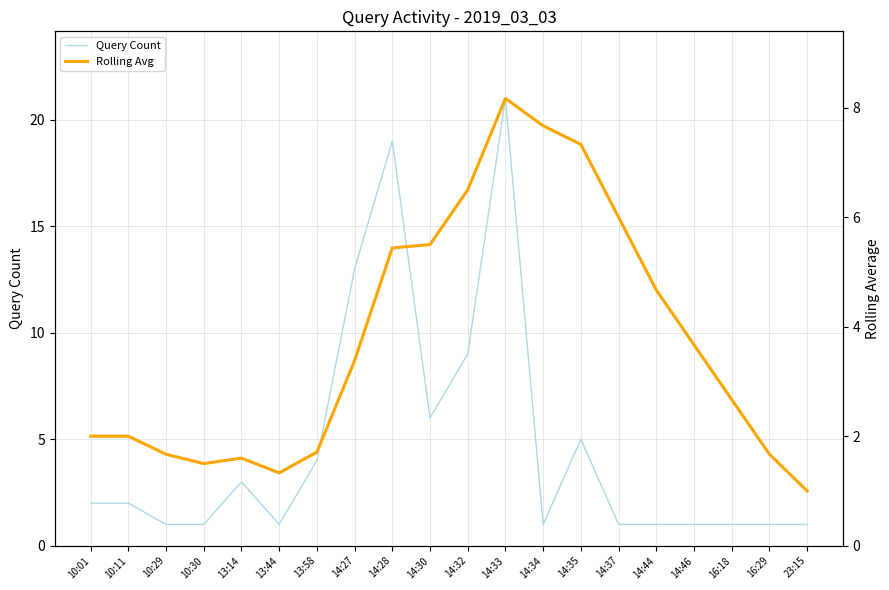

What is the highest value of the Query Count series?

21